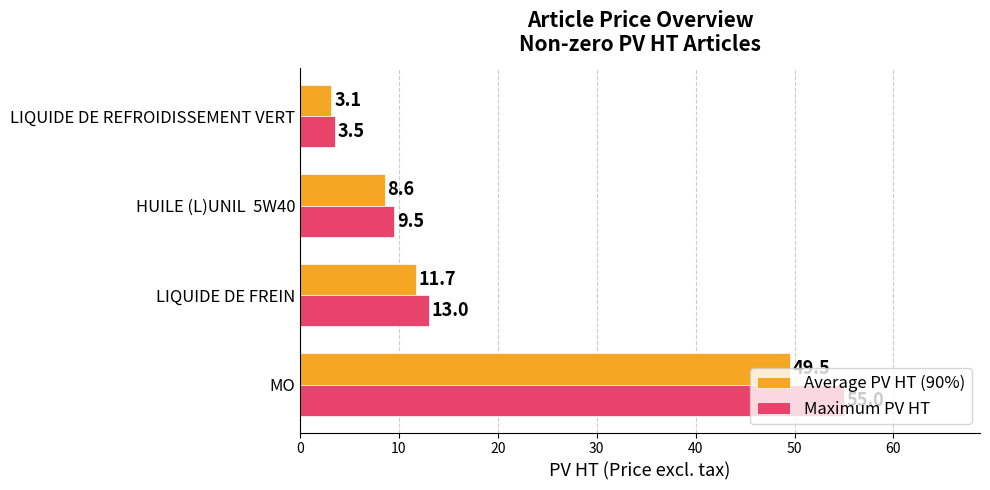

What is the sum of all Average PV HT (90%) values?

72.9